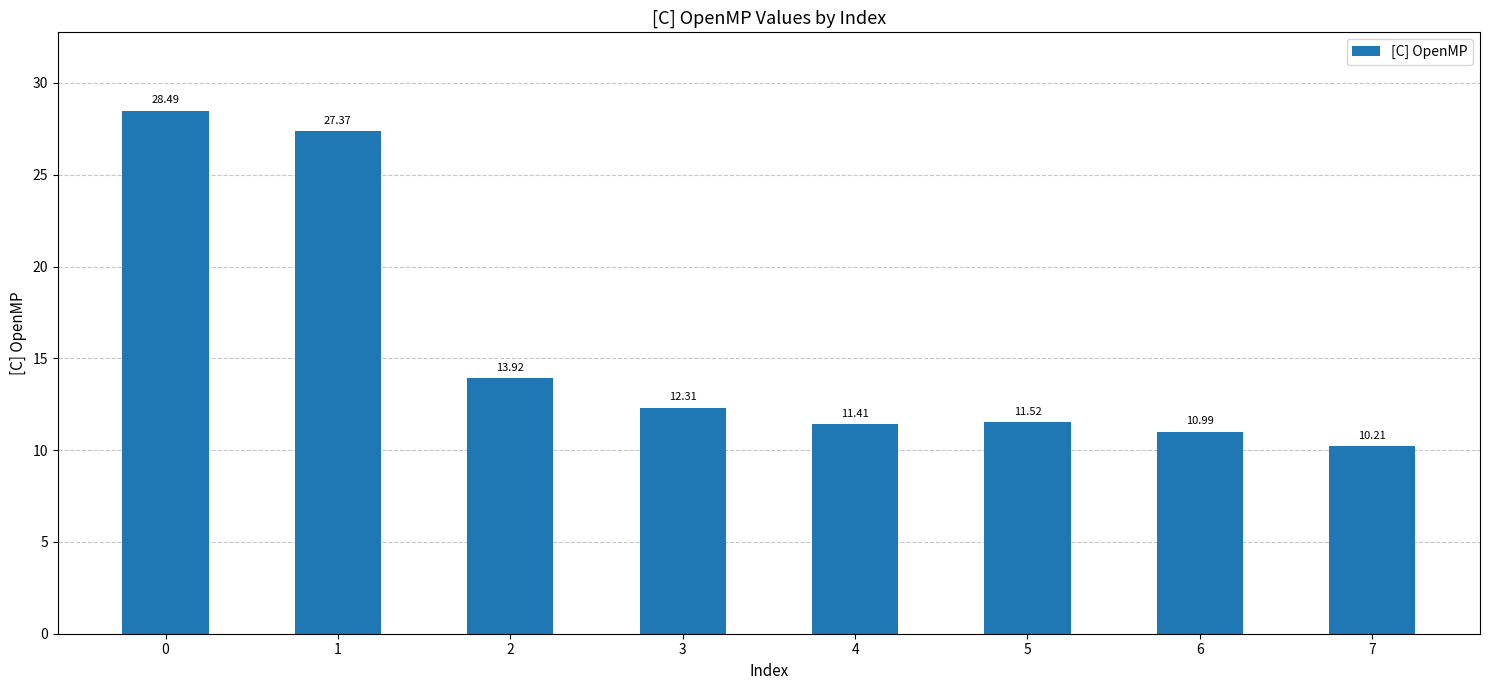

List the labels in order of value, largest first.

0, 1, 2, 3, 5, 4, 6, 7